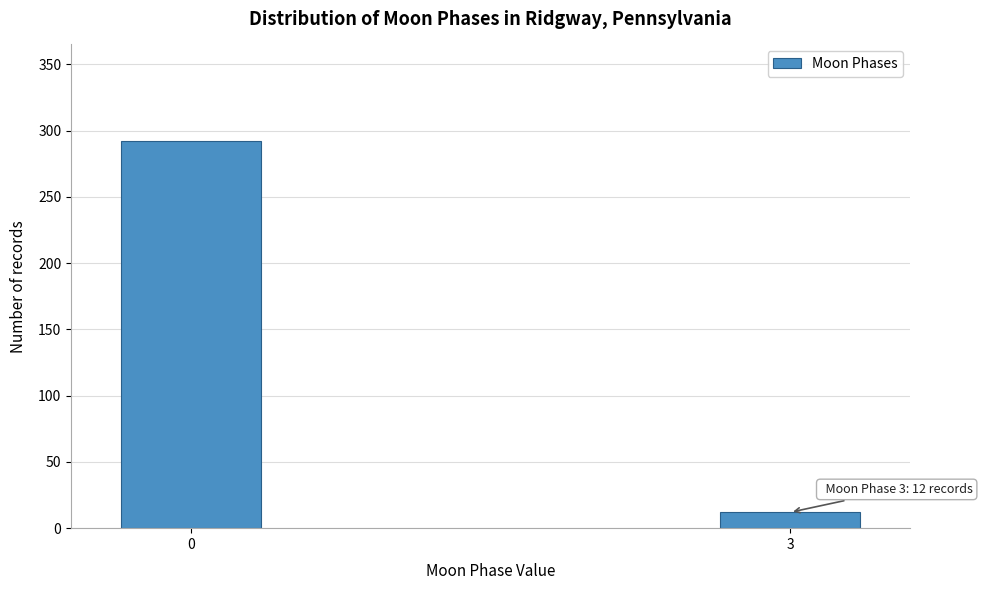

Reading left to right, extract all data points from this chart.

0=292	3=12